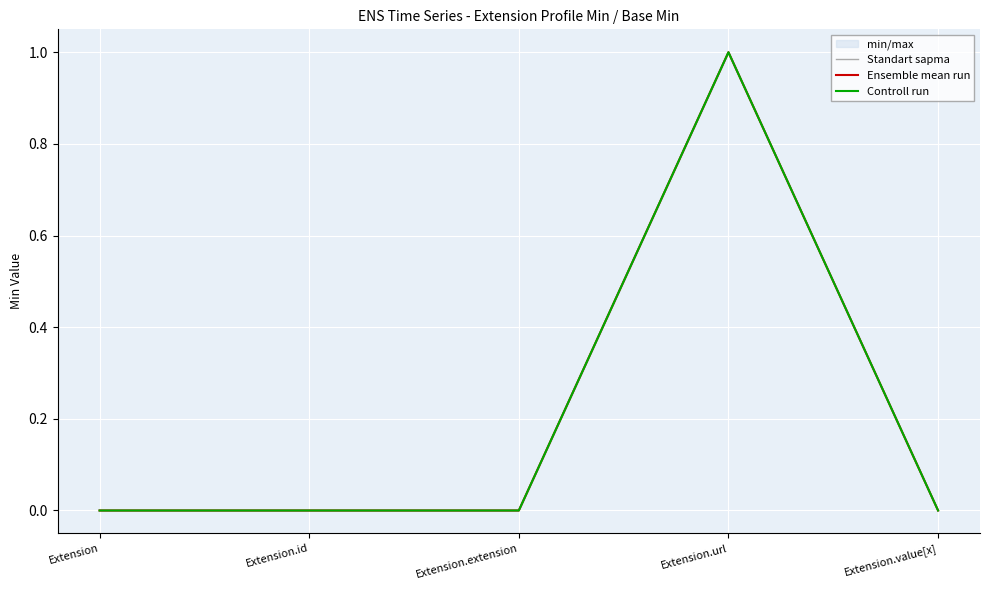

True or false: Controll run and Standart sapma intersect in this chart.

False